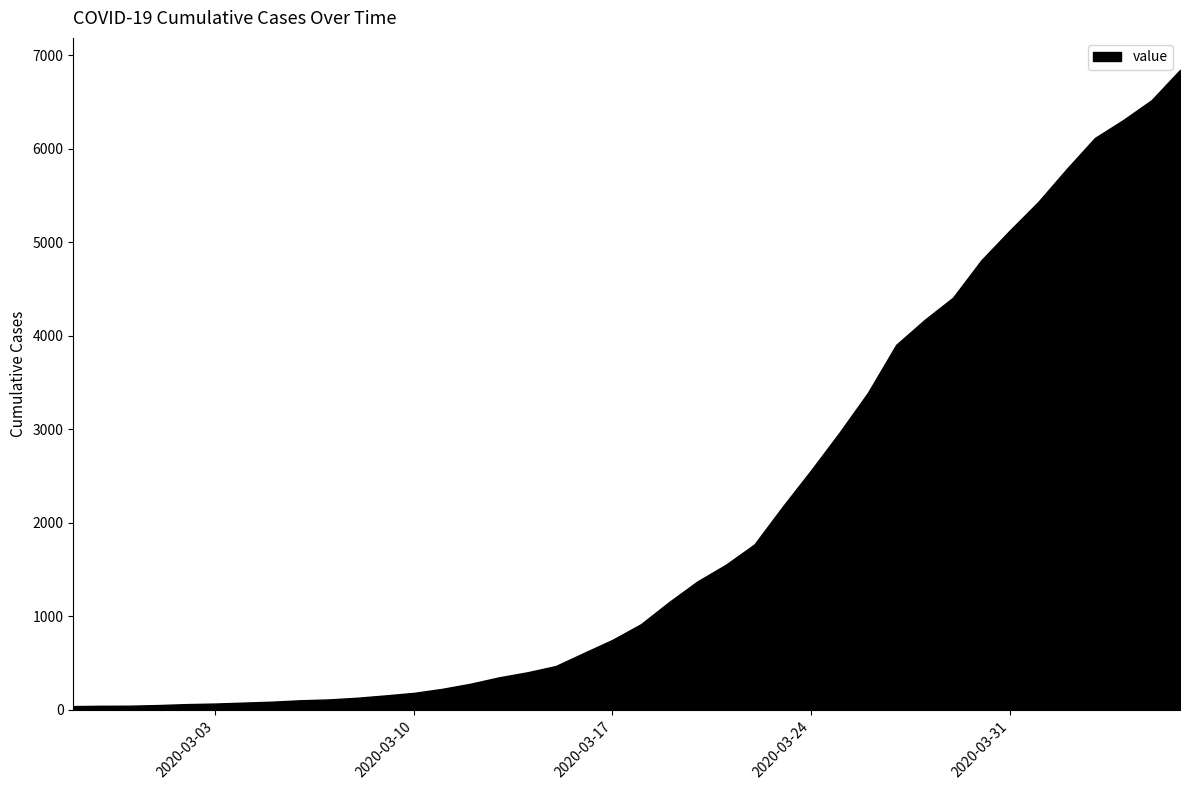

The chart shows a value of 2548 at 2020-03-21. True or false?

False